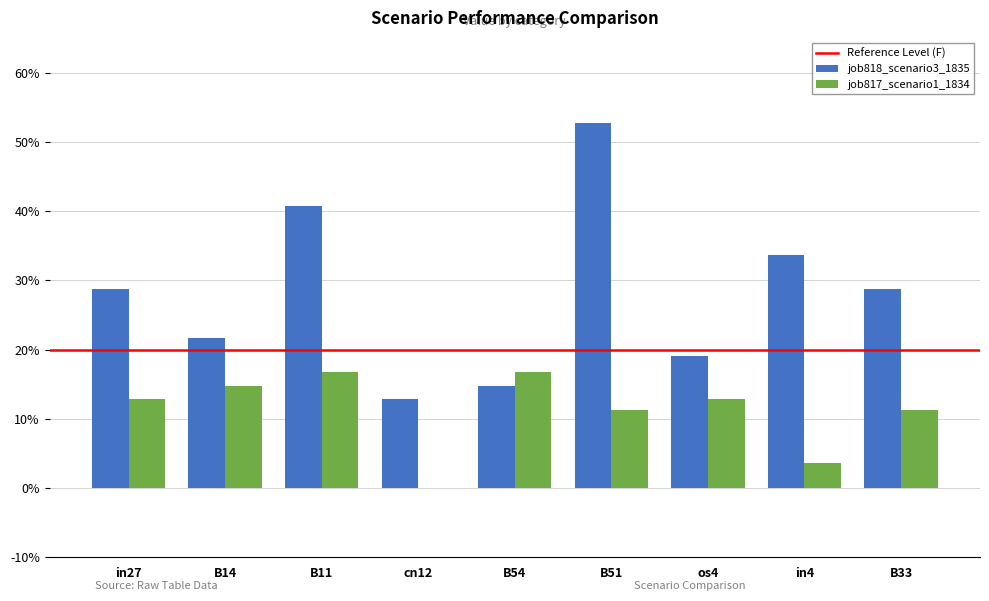

Does the chart contain stacked bars?

No